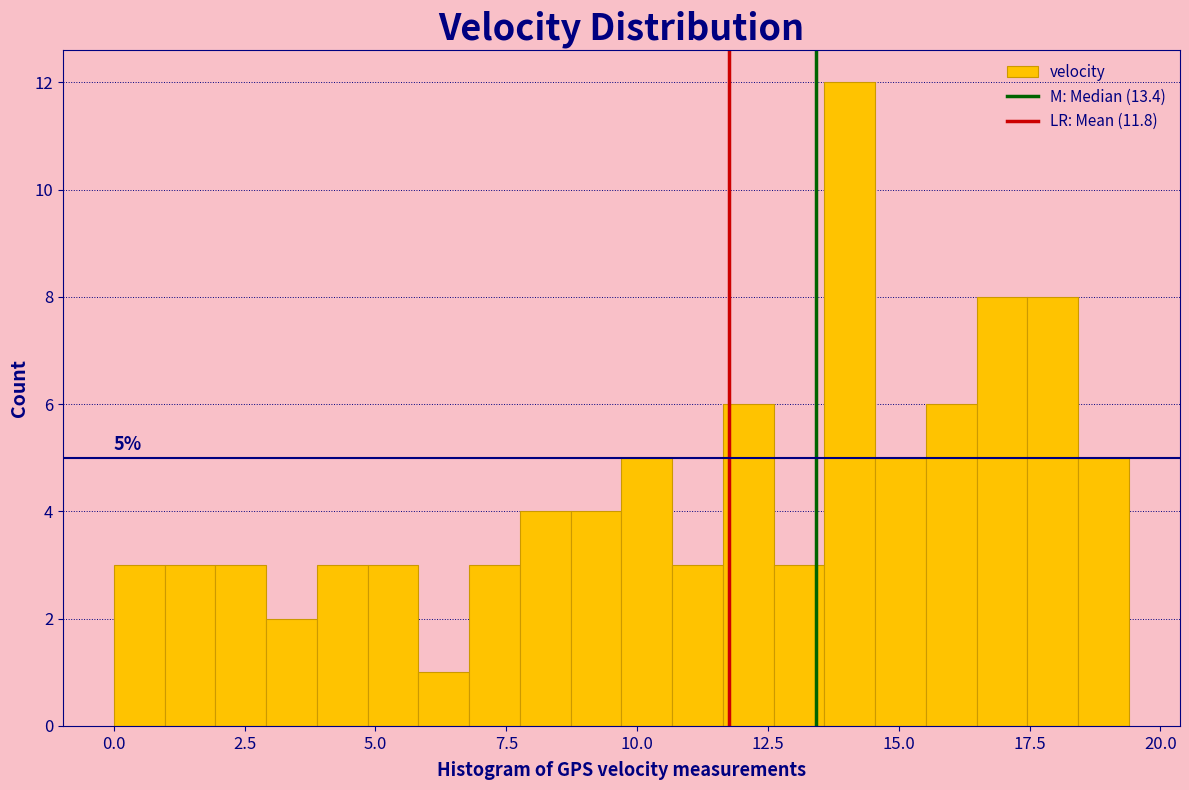

Around what value on the x-axis is the tallest bar? Give the approximate position of its centre, as read against the axis.

14.0